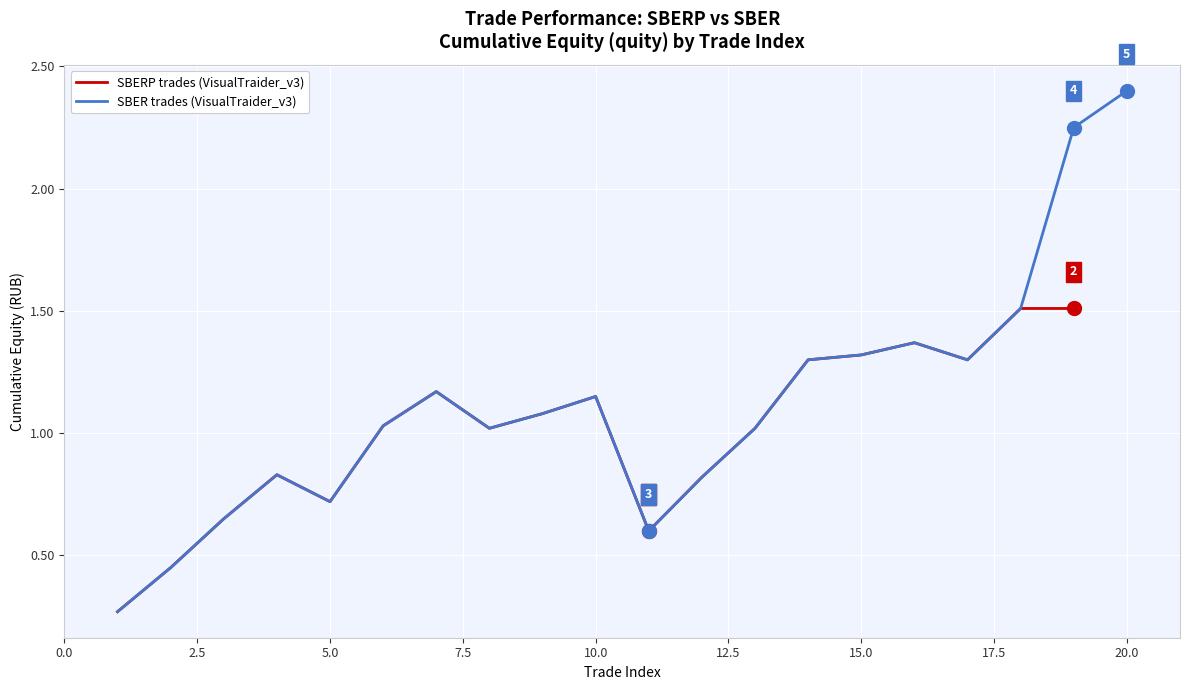

At which label is open_price closest to 277?

2